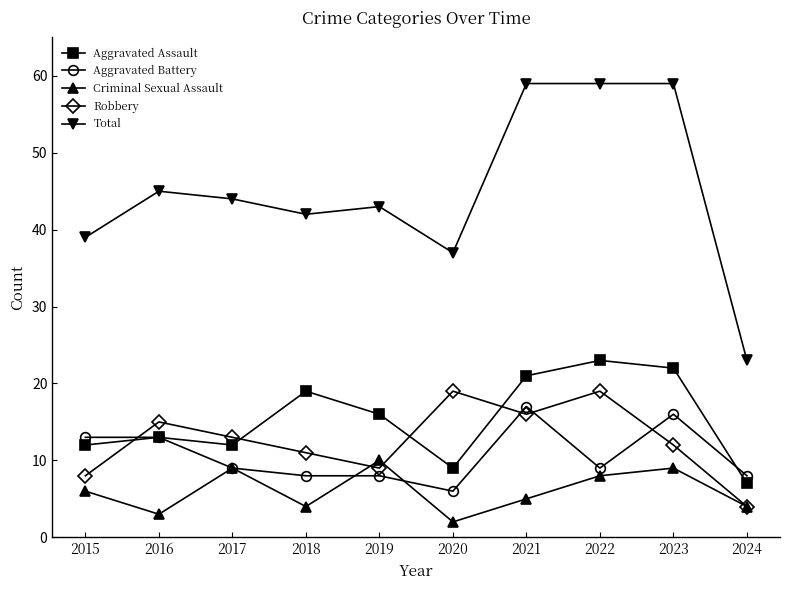

True or false: Total and Robbery intersect in this chart.

False